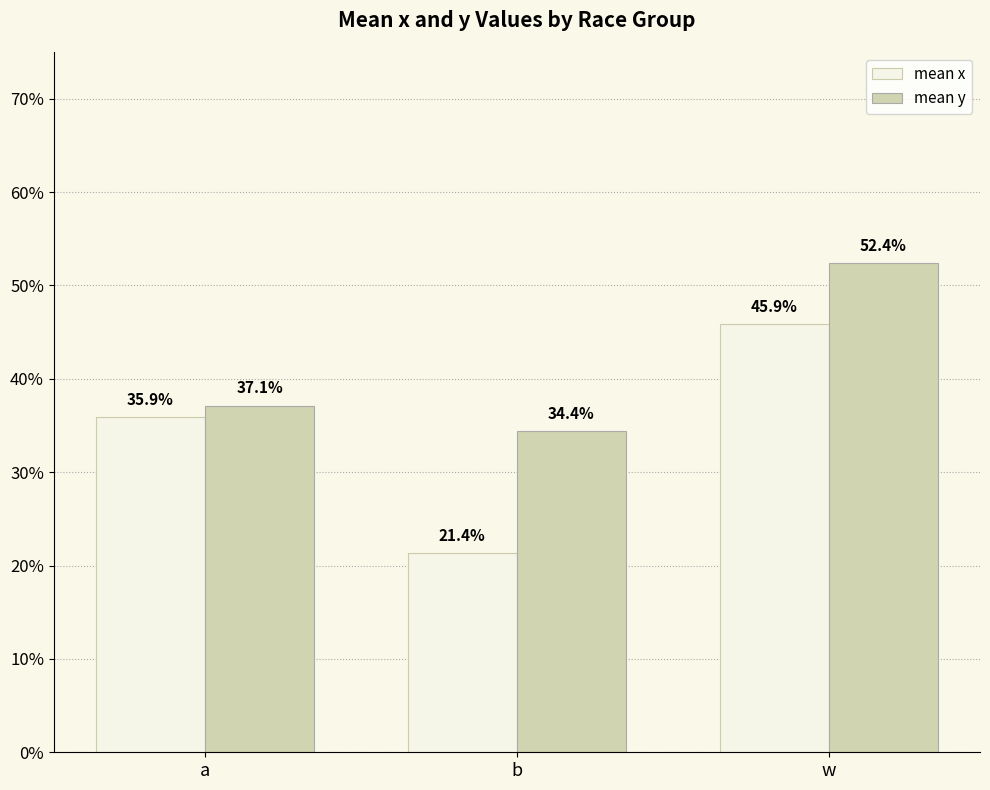

What is the value of the mean y bar at the 1st from the left?

0.4